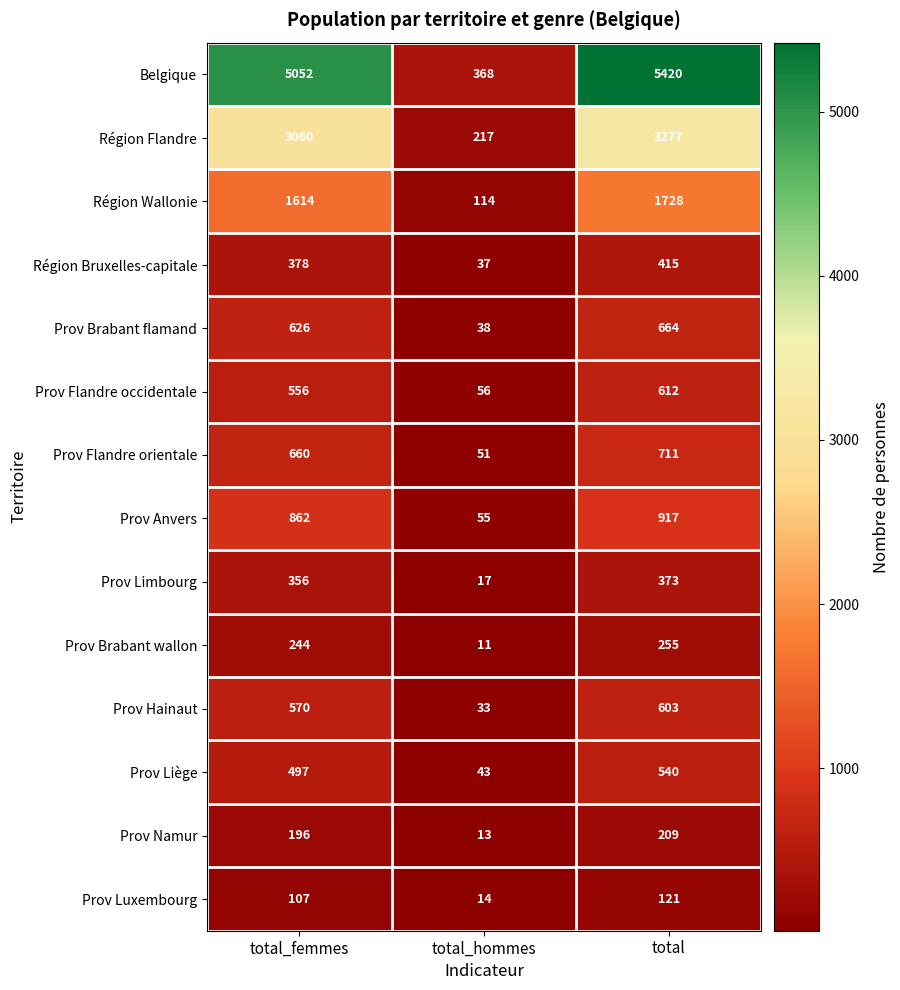

List the series in order of their peak value, lowest first.

Prov Luxembourg, Prov Namur, Prov Brabant wallon, Prov Limbourg, Région Bruxelles-capitale, Prov Liège, Prov Hainaut, Prov Flandre occidentale, Prov Brabant flamand, Prov Flandre orientale, Prov Anvers, Région Wallonie, Région Flandre, Belgique